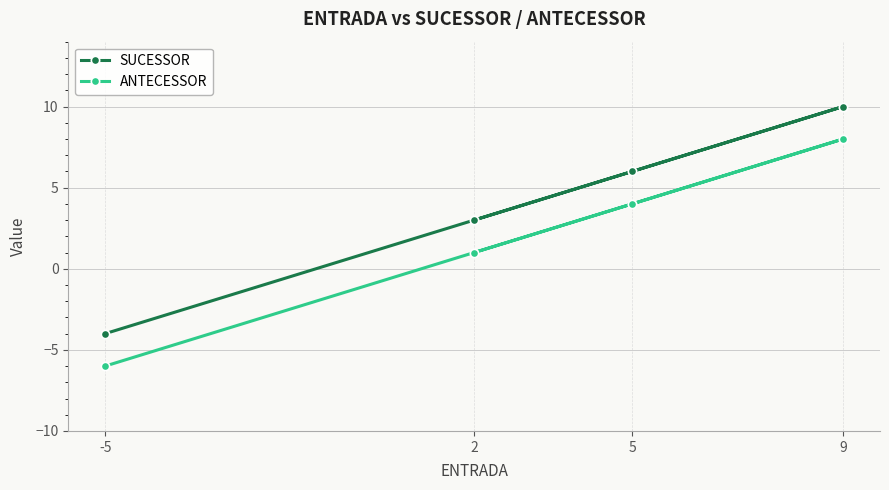

What is the value of the SUCESSOR point at the 2nd from the left?

3